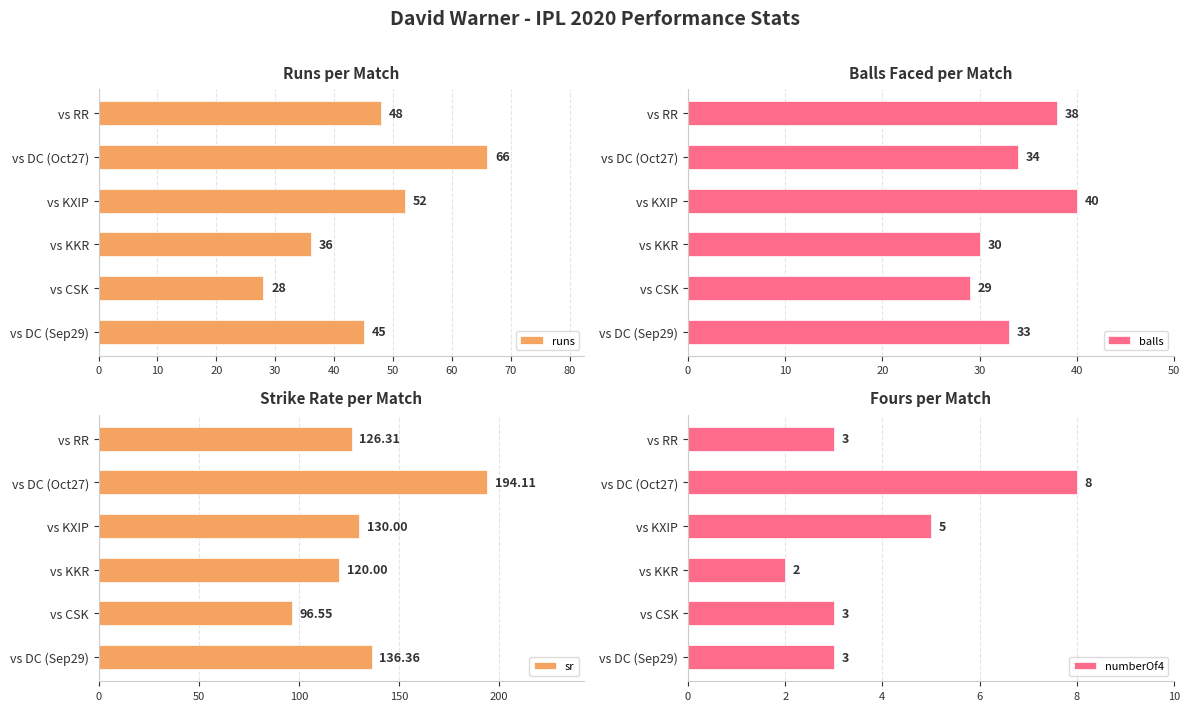

What is the greatest value displayed?

194.1